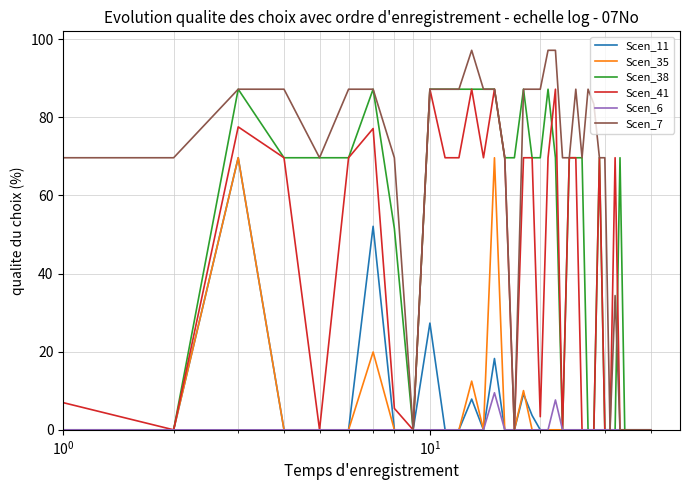

What is the maximum value shown in the chart?

97.2